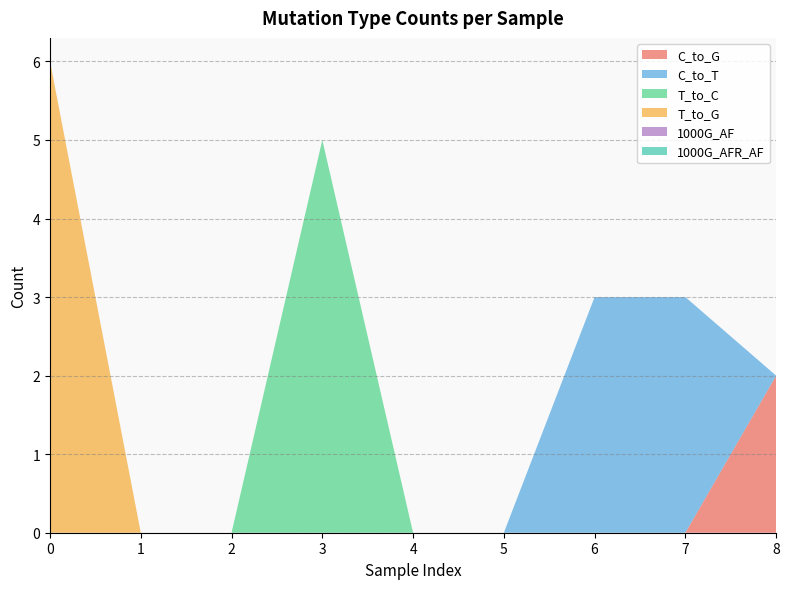

Reading left to right, list all the values displayed in this chart.

C_to_G: 0	0	0	0	0	0	0	0	2
C_to_T: 0	0	0	0	0	0	3	3	0
T_to_C: 0	0	0	5	0	0	0	0	0
T_to_G: 6	0	0	0	0	0	0	0	0
1000G_AF: 0	0	0	0	0	0	0	0	0
1000G_AFR_AF: 0	0	0	0	0	0	0	0	0